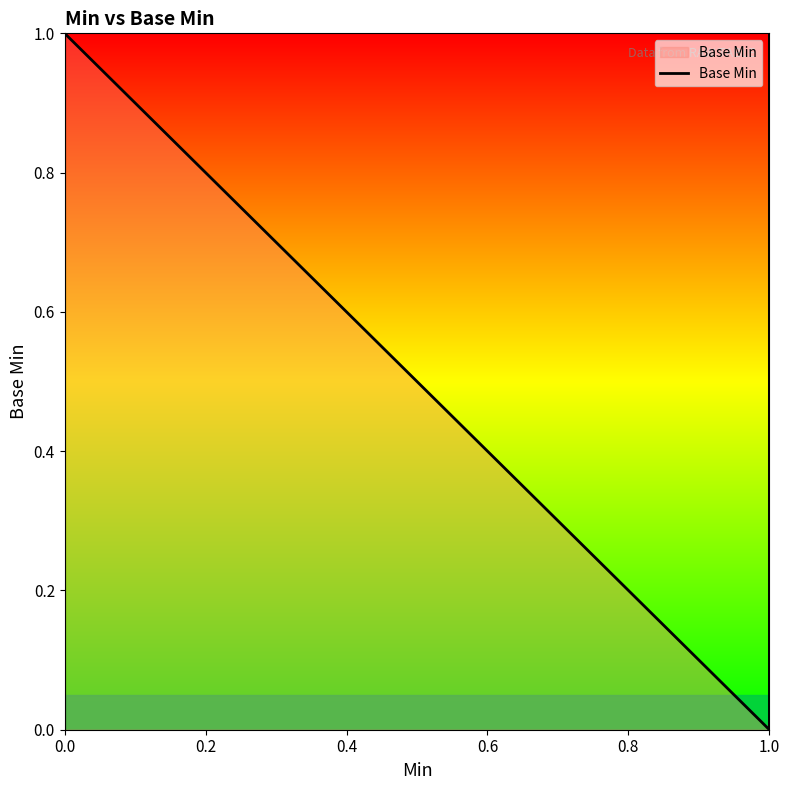

Is it true that the value at 0.0 is 1?

False